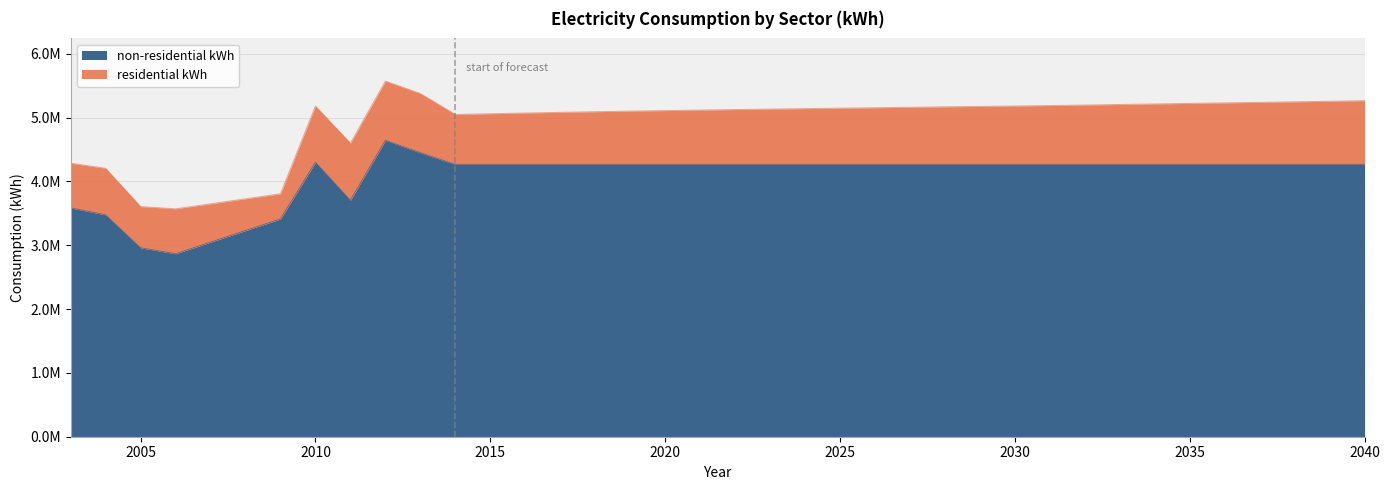

How many interior local peaks (higher than both neighbors) does the data have?

2